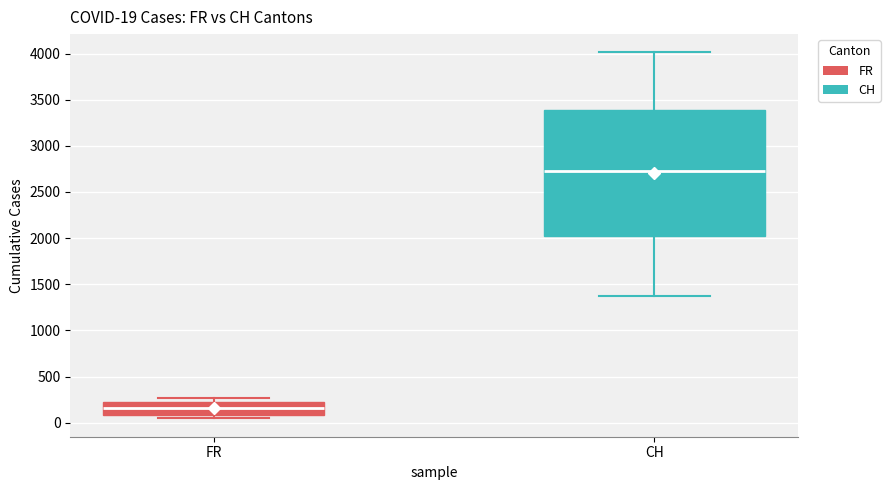

Which box has the highest median line?

CH